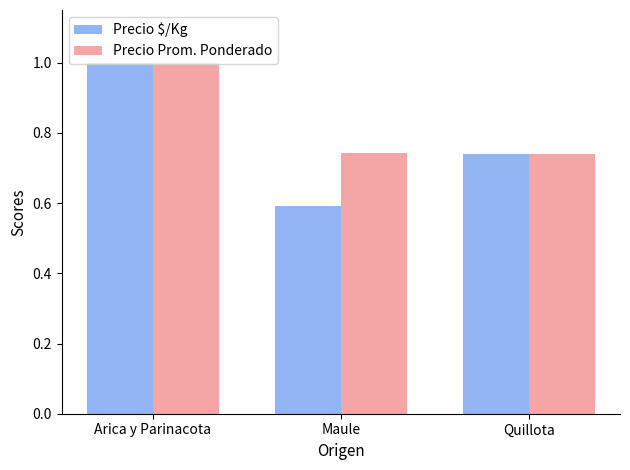

What is the smallest value displayed?

0.6